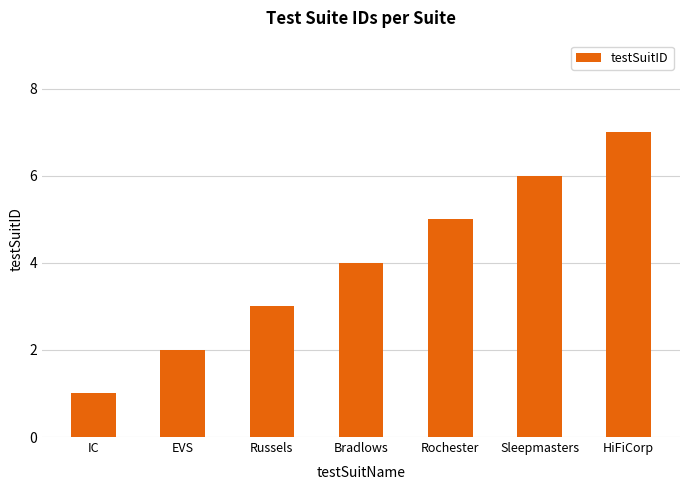

Does the chart contain stacked bars?

No